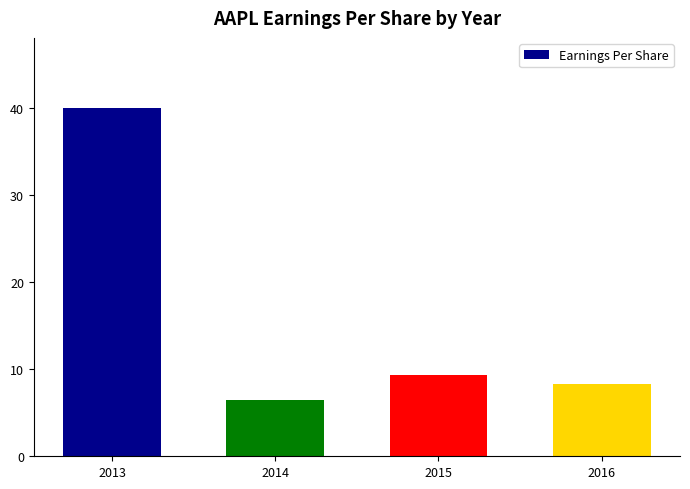

What is the smallest value displayed?

6.5